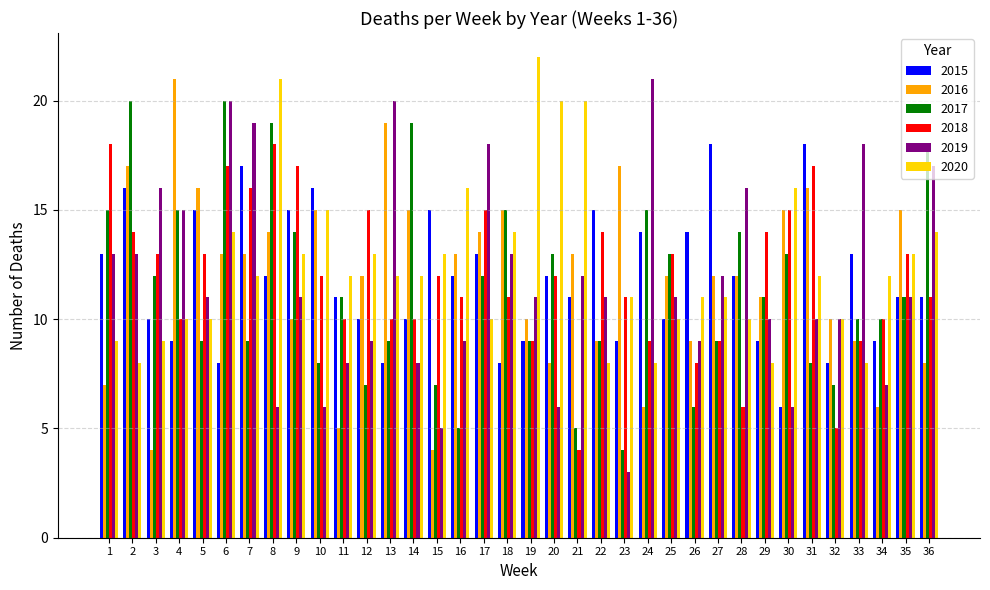

Between 1 and 11, which series saw the biggest shift?

2018